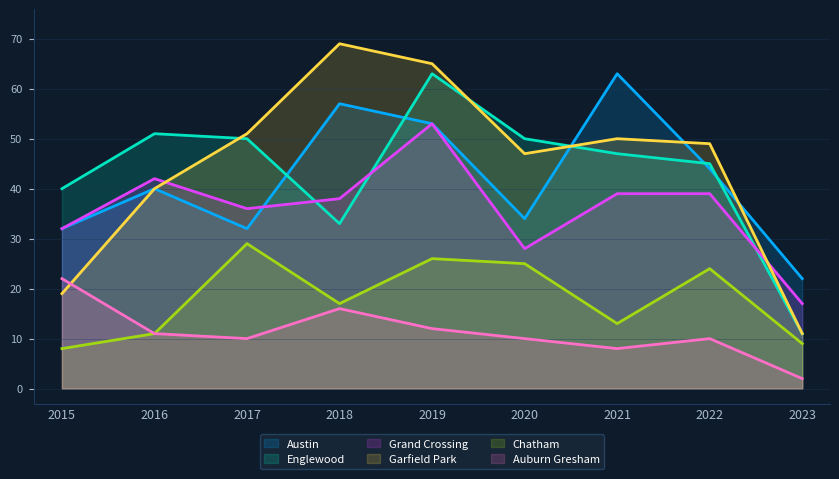

Where does the Austin series first go above 40?

2018